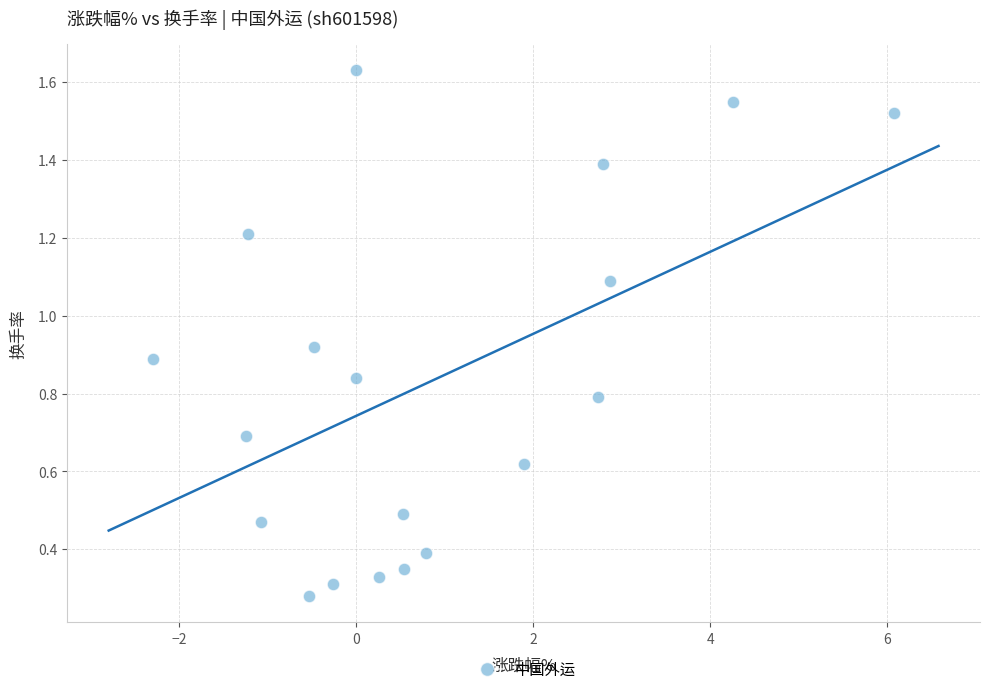

What is the range of X values (max minus min)?

8.4